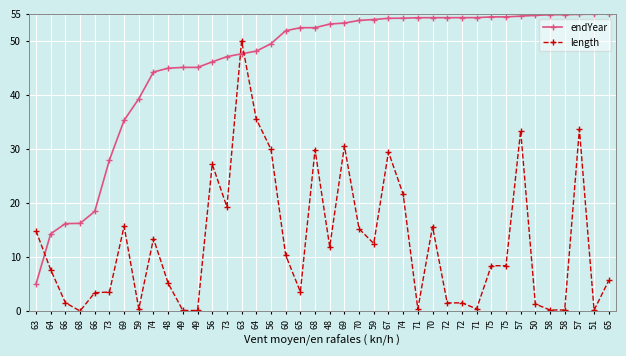

Is it true that length equals 11.0 at 75?

False